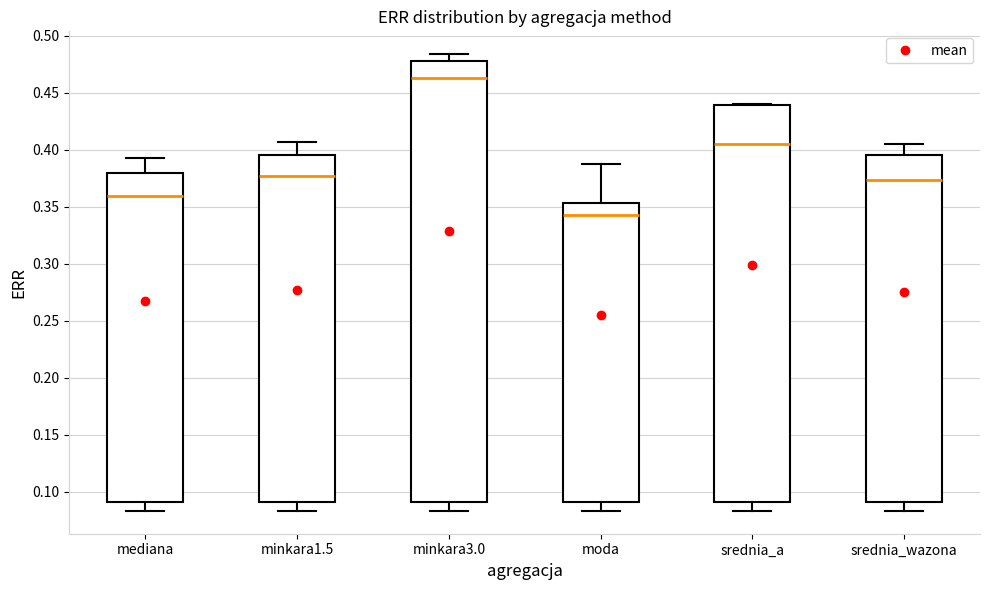

Where is the upper edge of the box for minkara3.0 on the y-axis? The values are not printed on the chart, so give them approximately, as read against the axis.

0.480